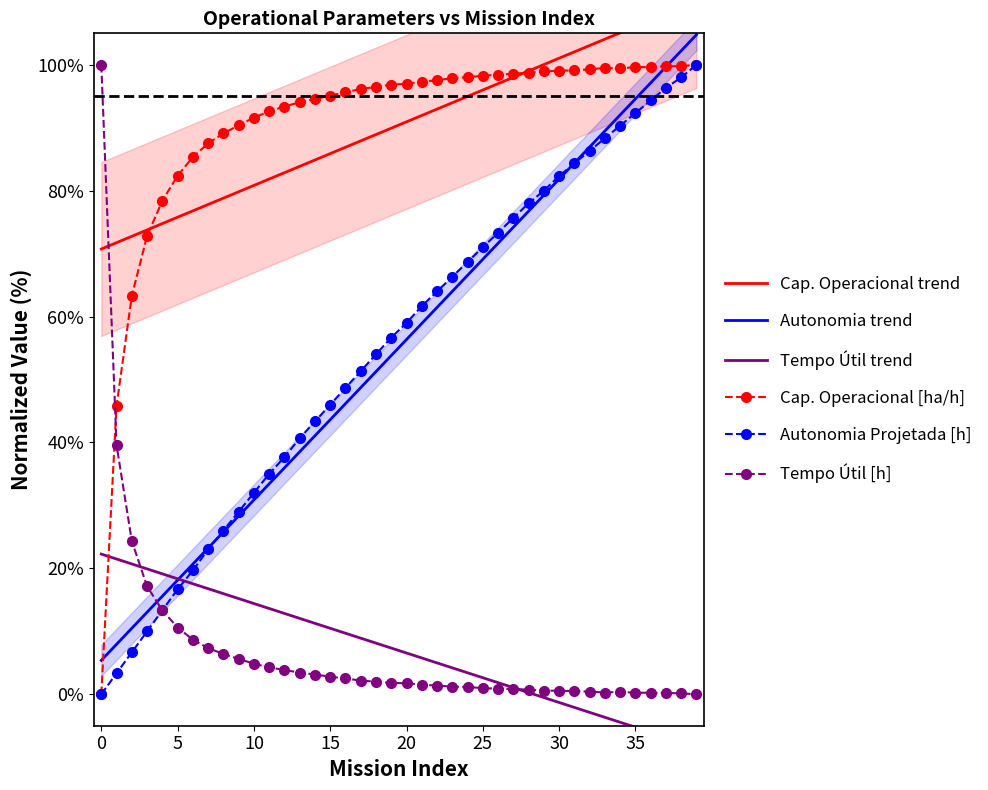

How many intersections are there between Tempo Útil [h] and Autonomia trend?

1